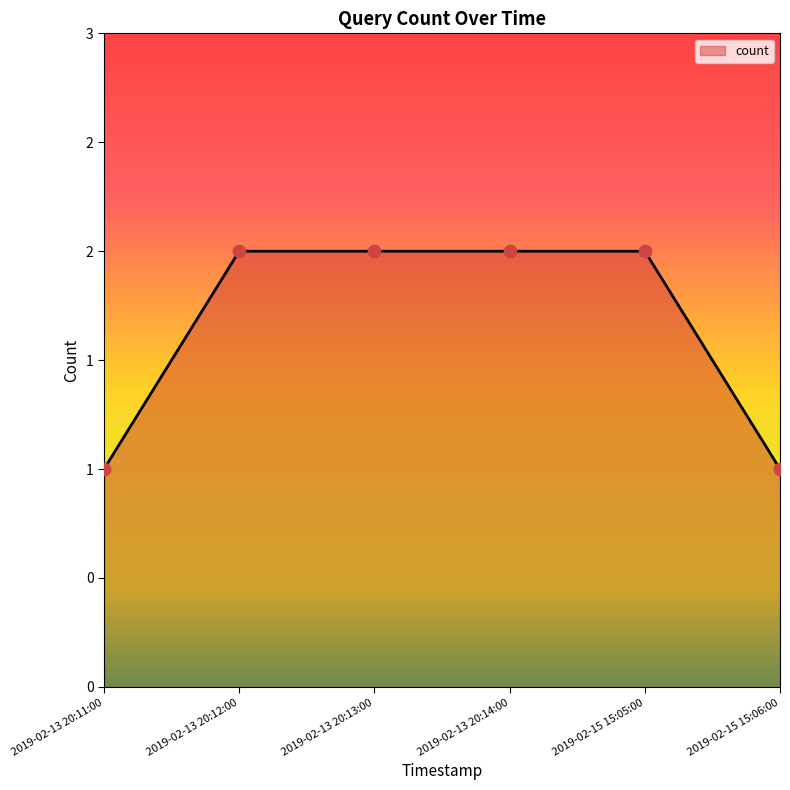

Approximately how many times larger is the value at 2019-02-13 20:11:00 compared to 2019-02-15 15:05:00?

0.5